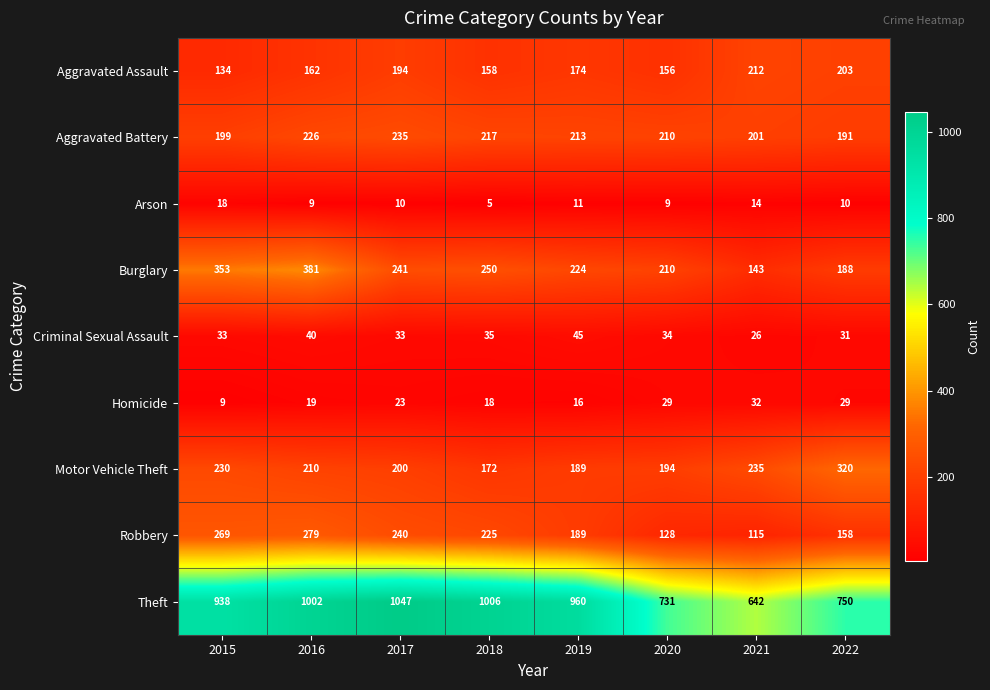

True or false: Homicide has a value of 29 at 2022.

True